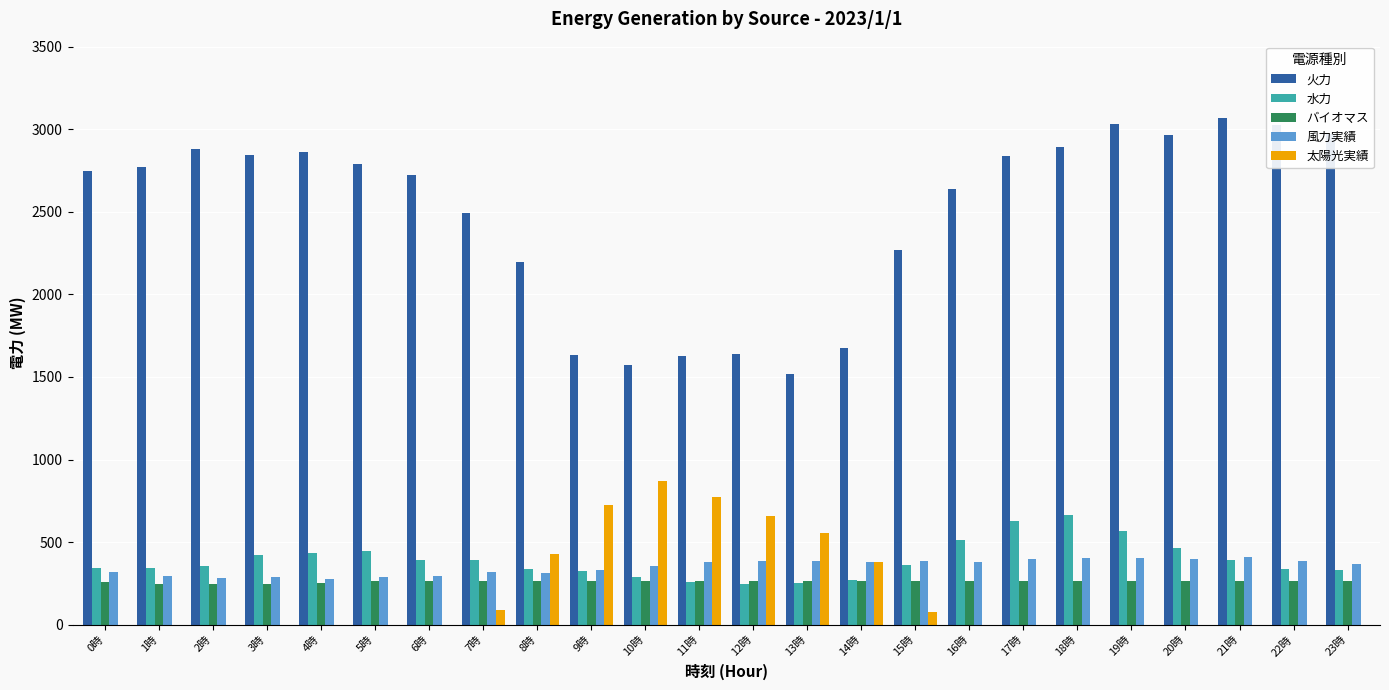

Which series changed the most between 2時 and 7時?

火力